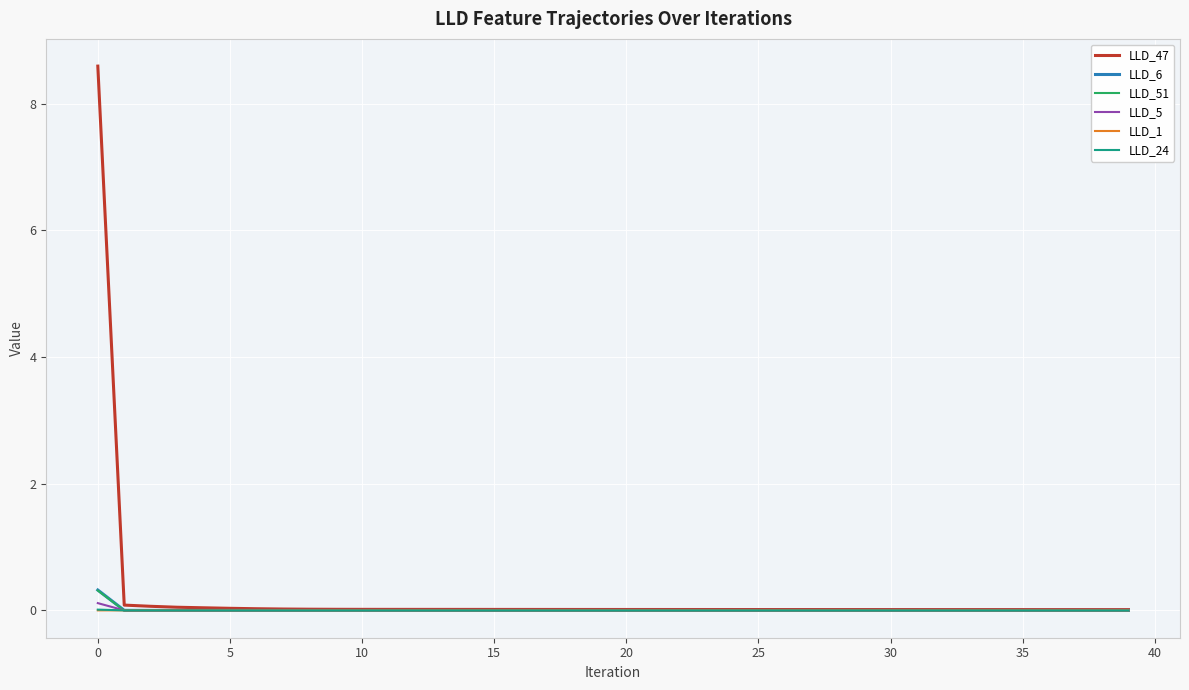

True or false: LLD_6 has more than 1 points higher than both neighbors.

True